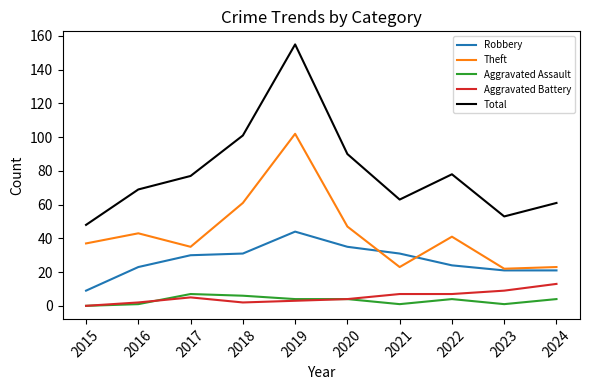

Is the value of Aggravated Battery at 2016 greater than the value of Total at 2019?

No